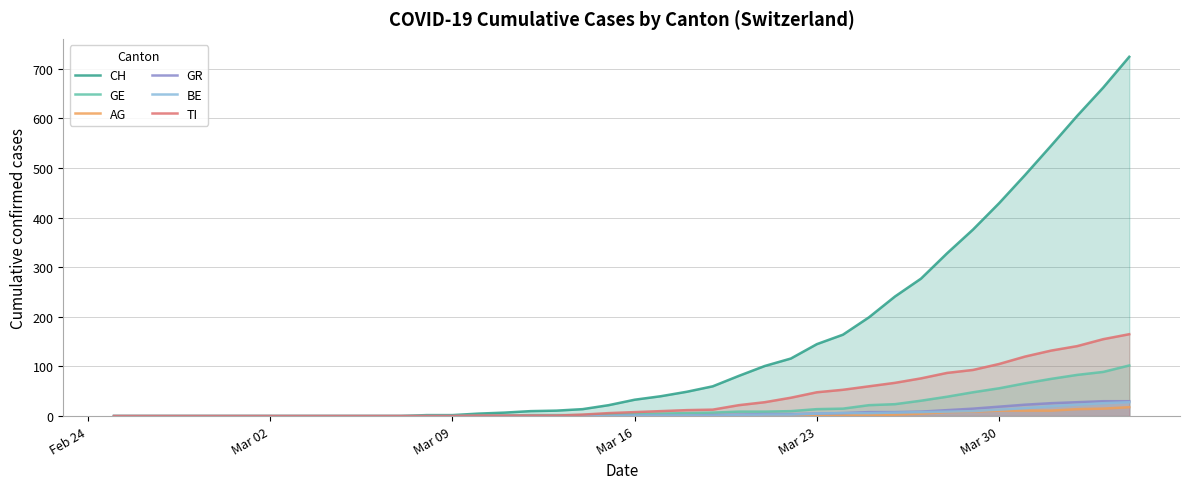

True or false: GR has more than 2 interior local peaks.

False